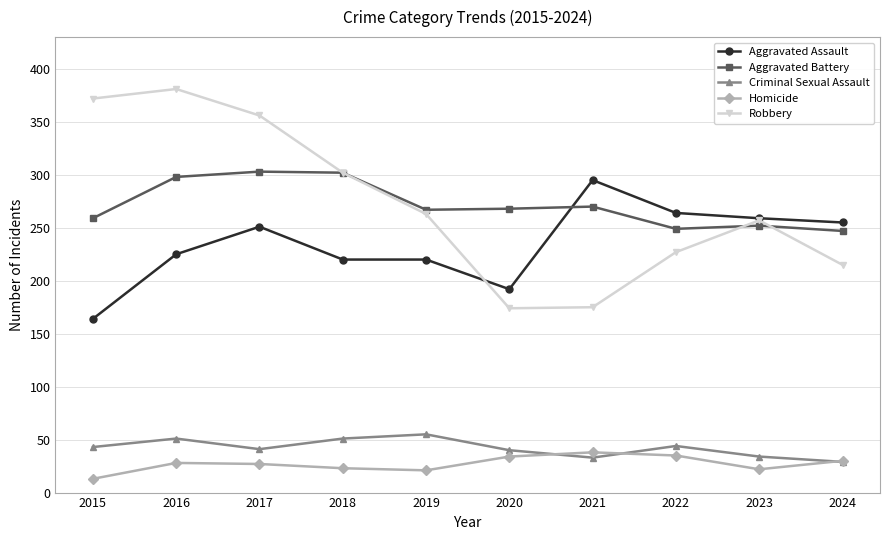

Which series has the widest spread of values?

Robbery